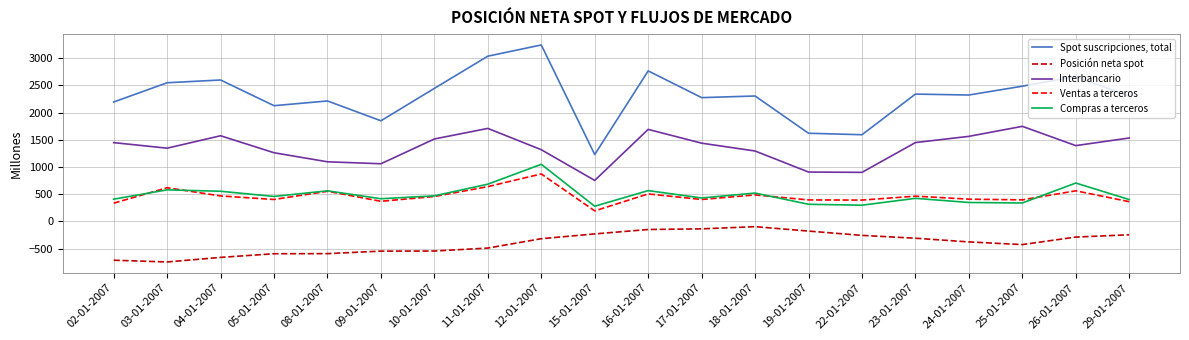

Is the value of Spot suscripciones, total at 04-01-2007 greater than the value of Ventas a terceros at 24-01-2007?

Yes